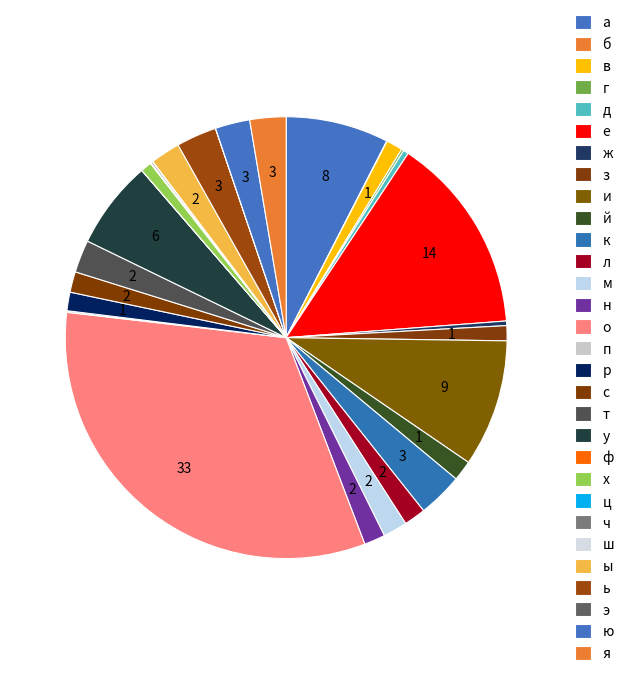

What is the largest slice in the pie chart?

о